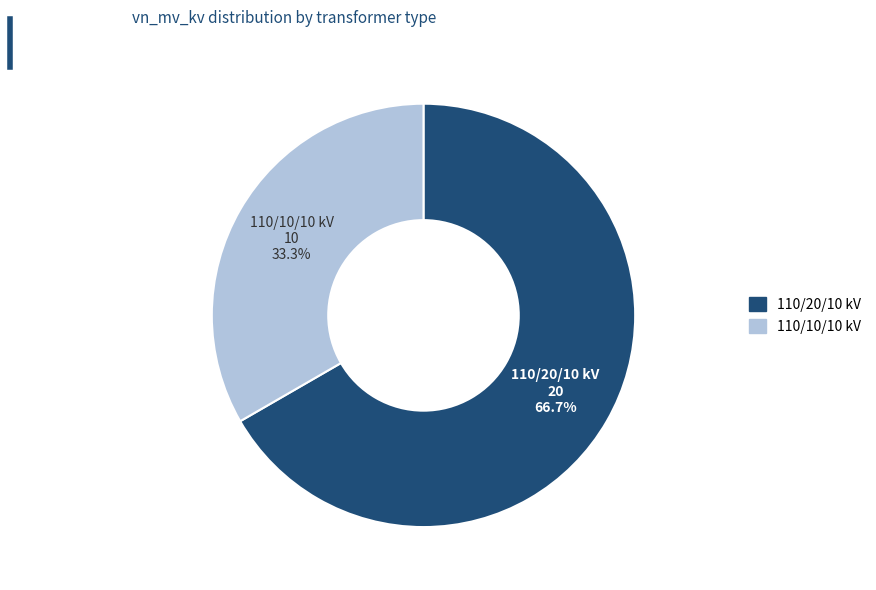

Is there any slice that represents more than half of the pie?

Yes